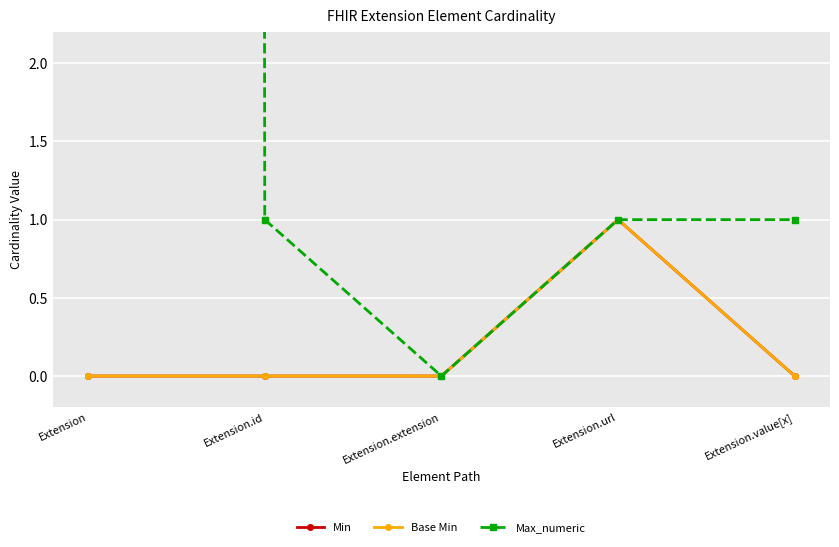

How many lines are shown in the chart?

3